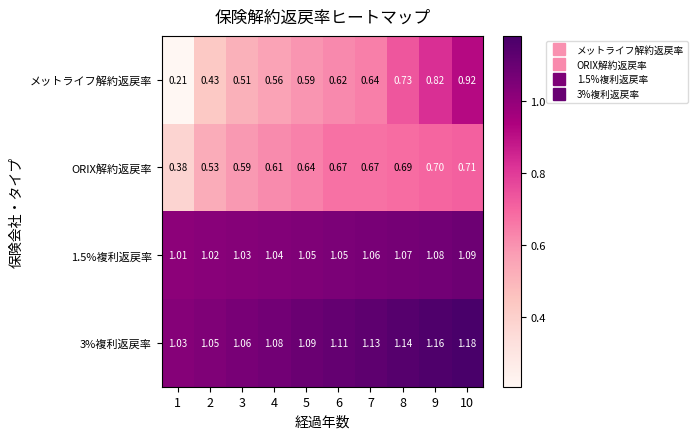

How many distinct data groups are displayed?

4